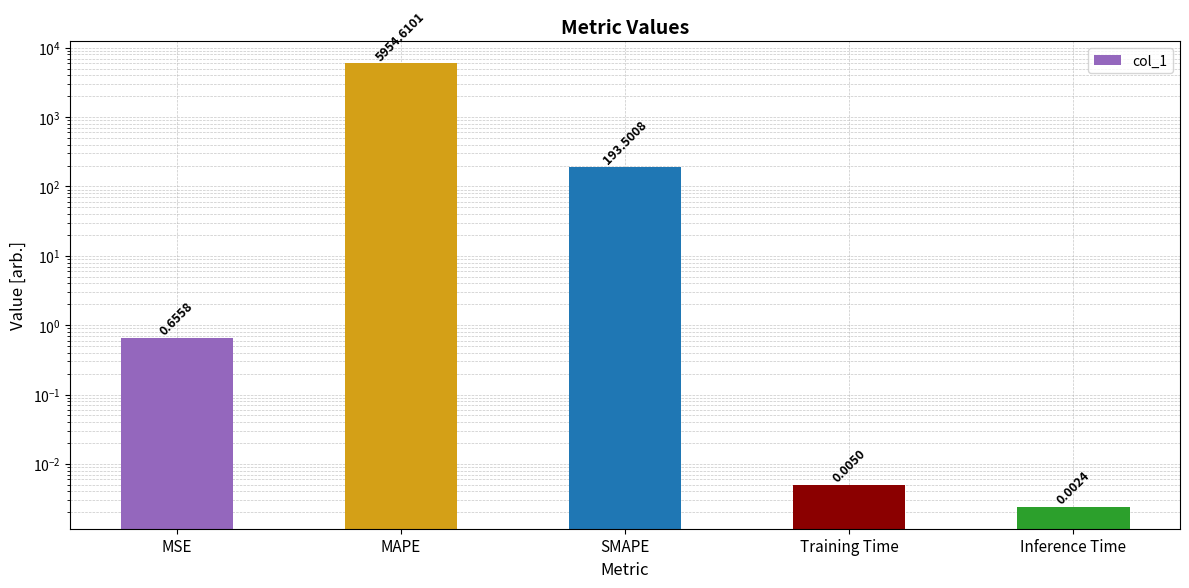

What is the sum of all values?

6148.8